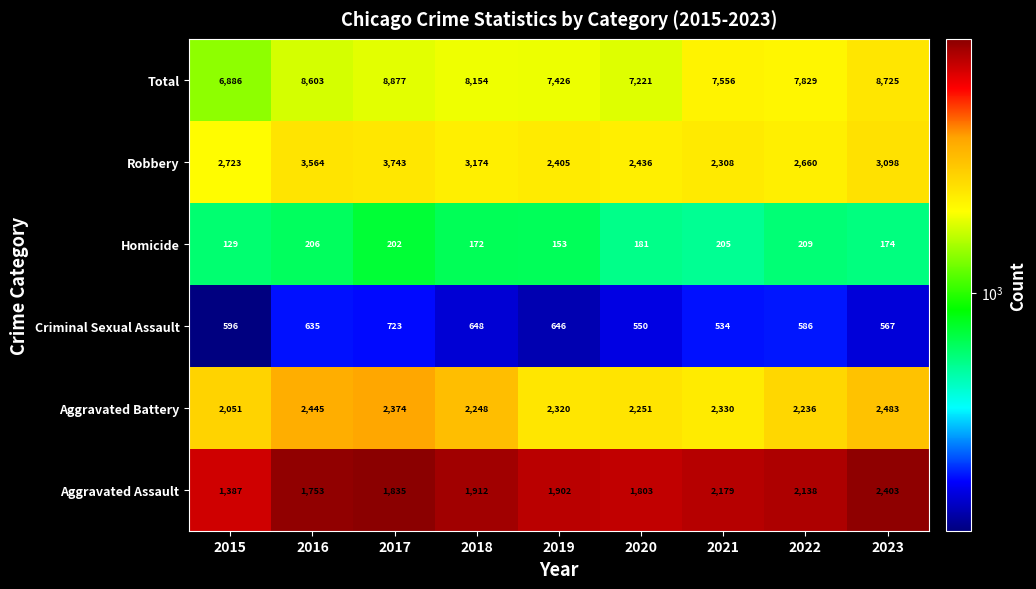

Read the Criminal Sexual Assault value at 2017.

723